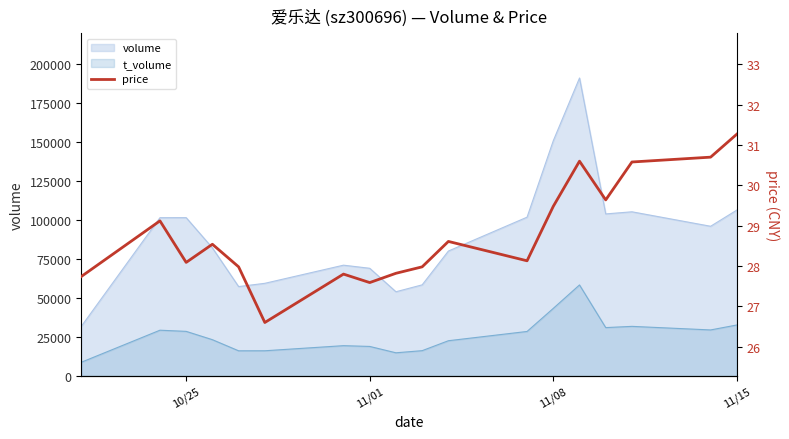

The value of t_volume at 10/25 is 10718. True or false?

False